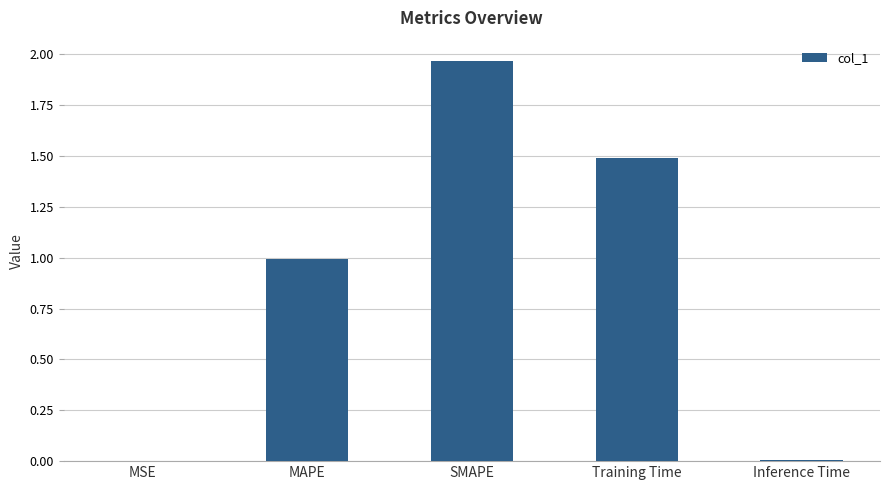

At which category does the chart reach its peak across all series?

SMAPE